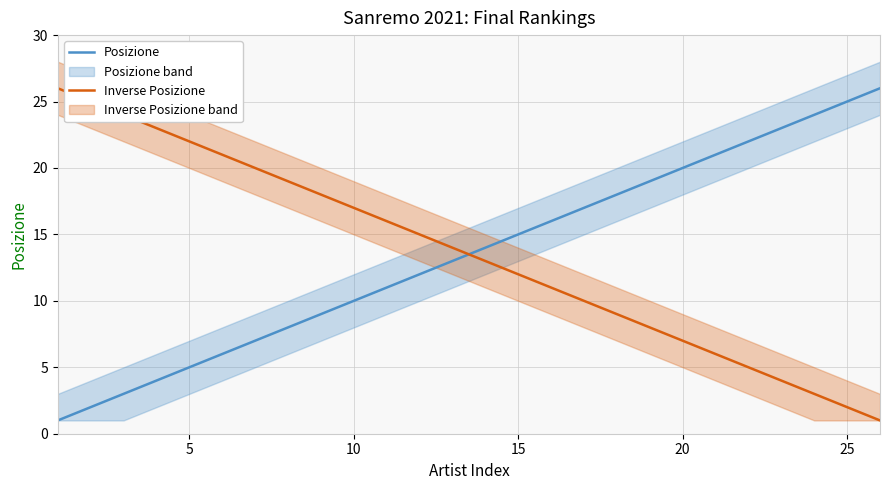

What are all the series names shown in the legend?

Posizione, Inverse Posizione